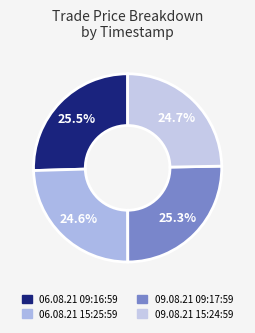

Does any single category account for the majority?

No